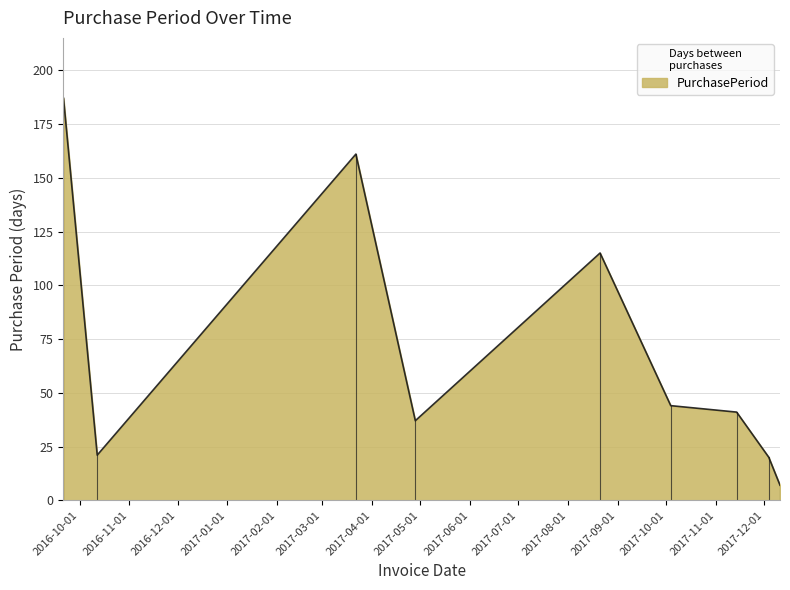

Reading left to right, what are all the values shown in this chart?

187	21	161	37	115	44	41	20	7